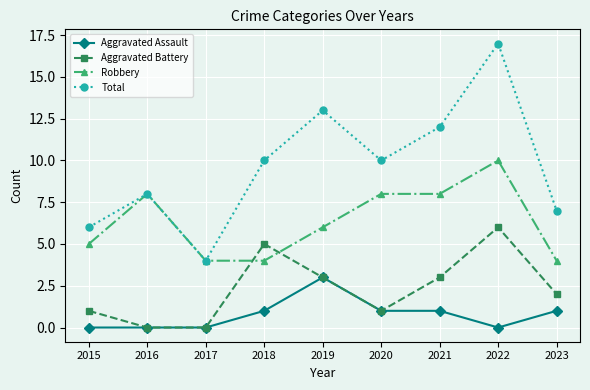

Reading left to right, transcribe all the data shown in this chart.

Aggravated Assault: 2015=0	2016=0	2017=0	2018=1	2019=3	2020=1	2021=1	2022=0	2023=1
Aggravated Battery: 2015=1	2016=0	2017=0	2018=5	2019=3	2020=1	2021=3	2022=6	2023=2
Robbery: 2015=5	2016=8	2017=4	2018=4	2019=6	2020=8	2021=8	2022=10	2023=4
Total: 2015=6	2016=8	2017=4	2018=10	2019=13	2020=10	2021=12	2022=17	2023=7